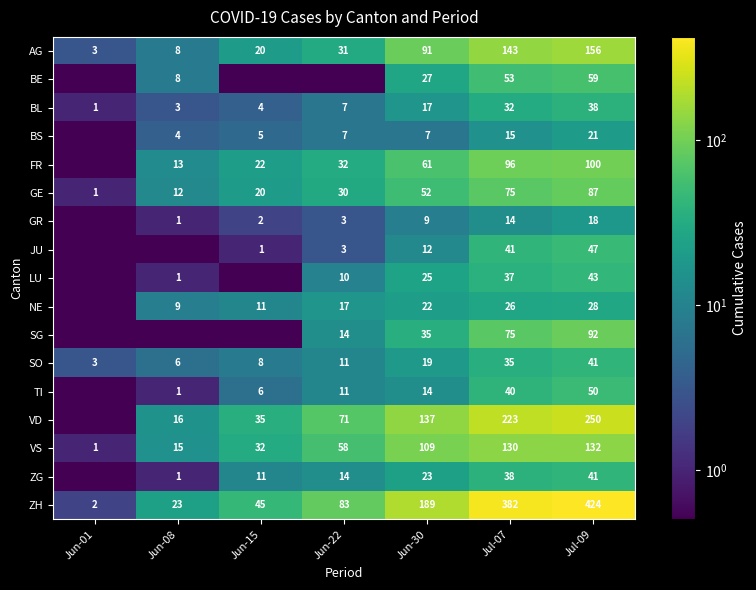

Is the value of GE at Jun-15 greater than the value of TI at Jun-30?

Yes